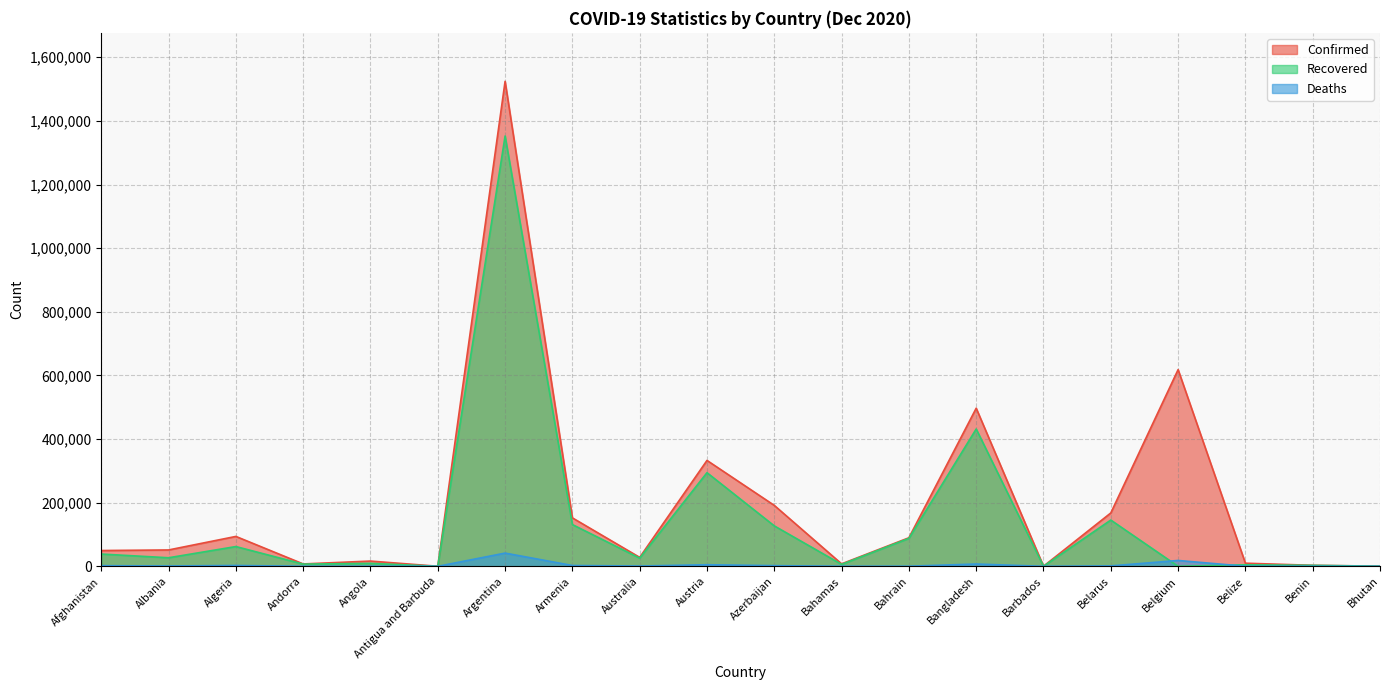

What is the difference between the maximum and minimum values in the Confirmed series?

1524221